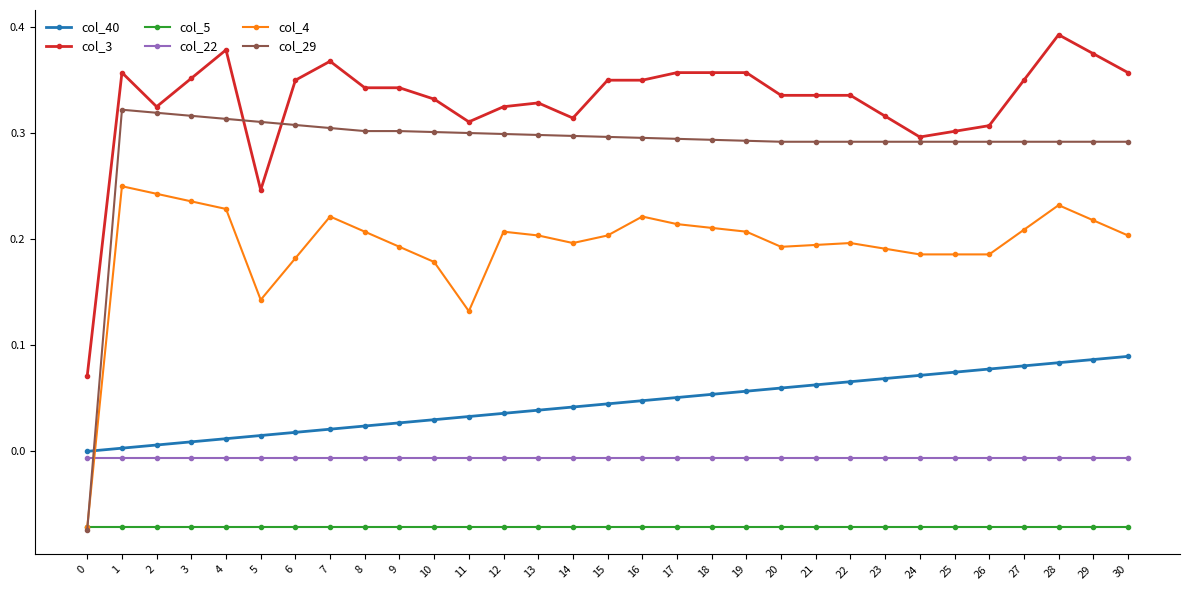

True or false: col_3 and col_5 cross at least once.

False